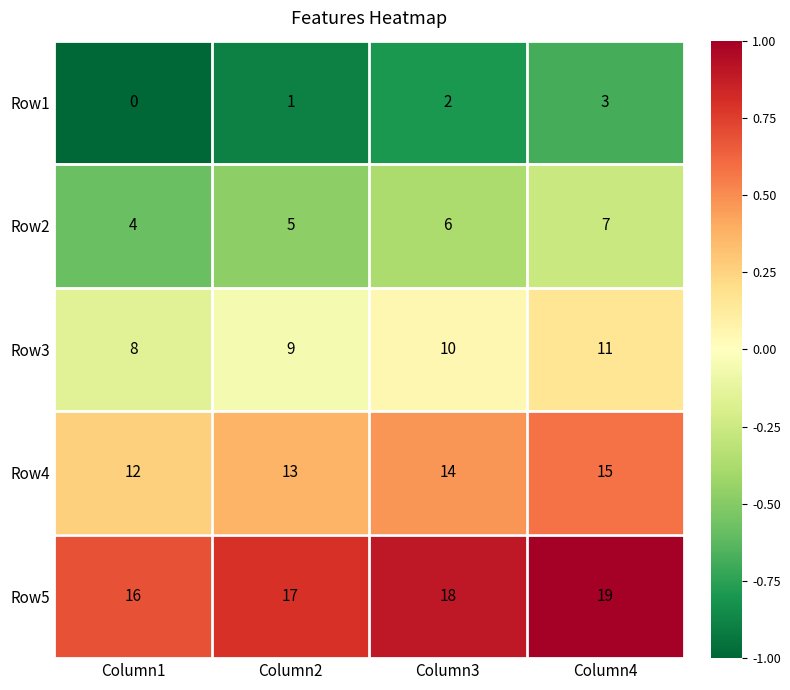

The value of Row3 at Column3 is 10. True or false?

True